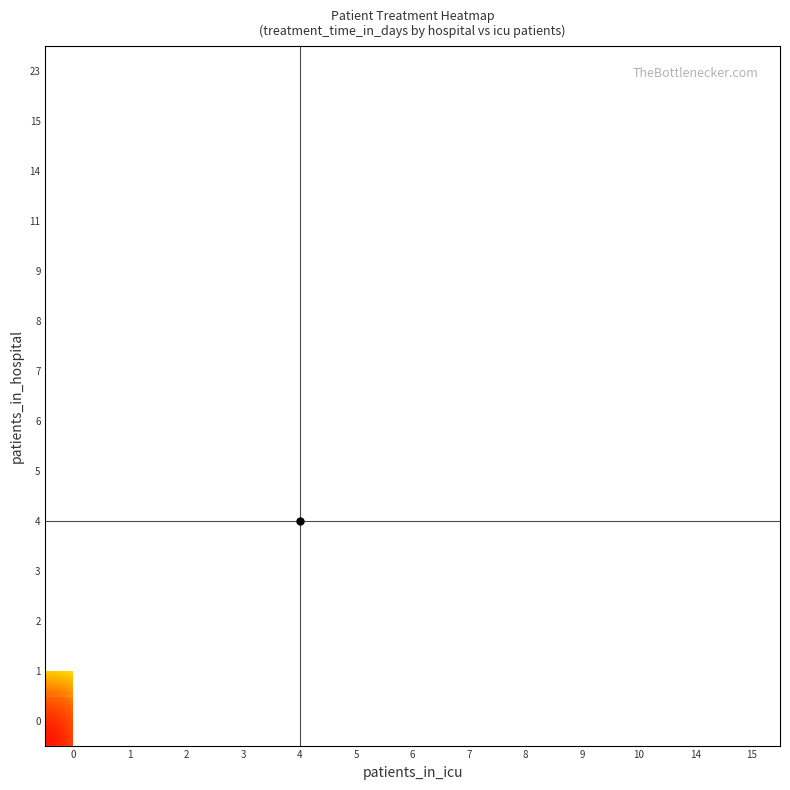

List the series in order of their overall mean, lowest first.

0, 1, 2, 3, 4, 5, 6, 7, 8, 9, 11, 14, 15, 23